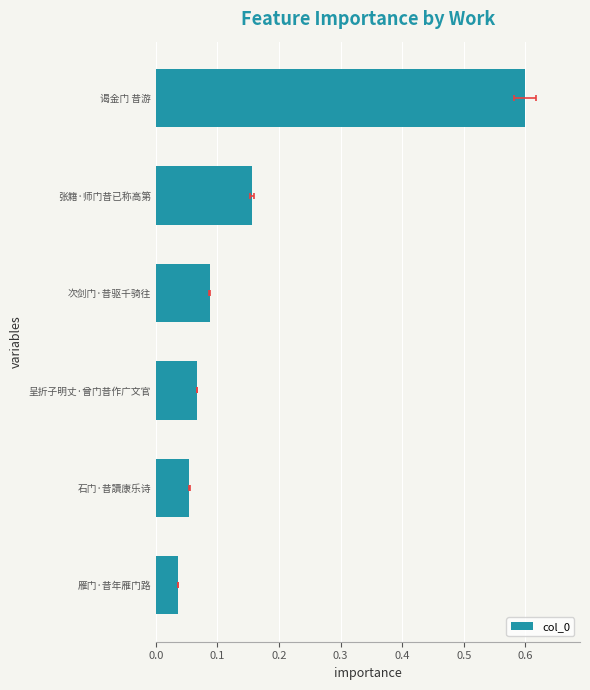

What is the average value?

0.2